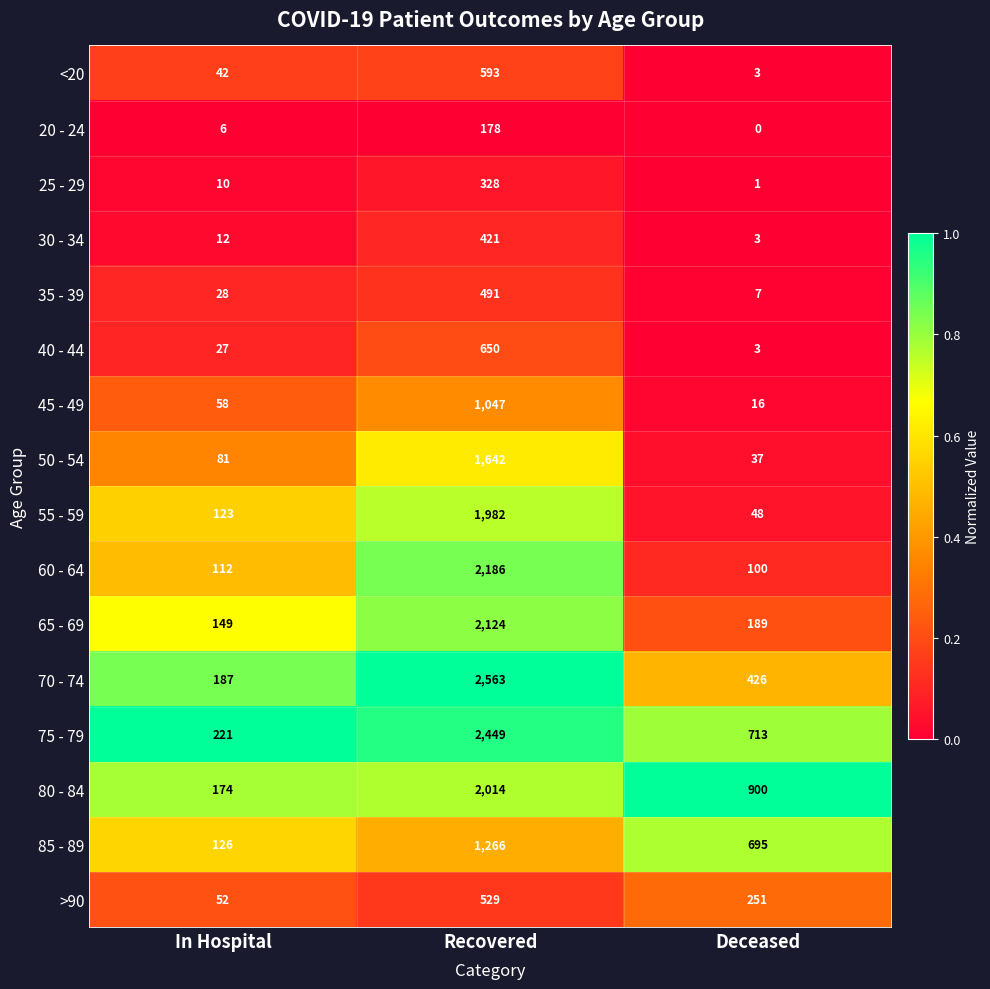

What is the sum of all >90 values?

832